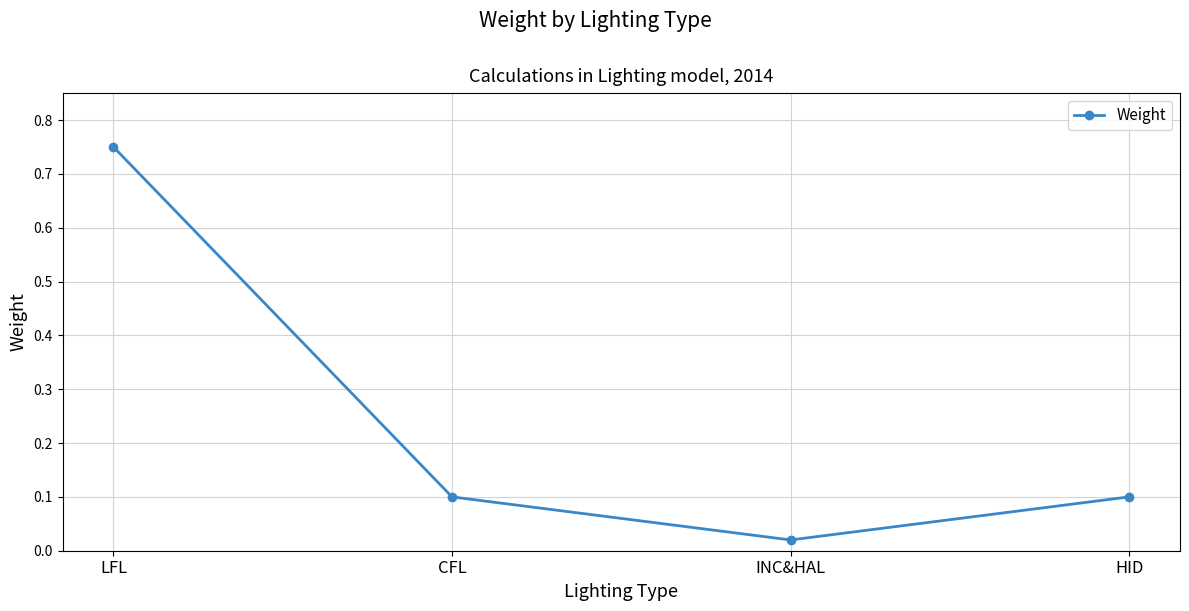

True or false: the data has more than 2 interior local peaks.

False